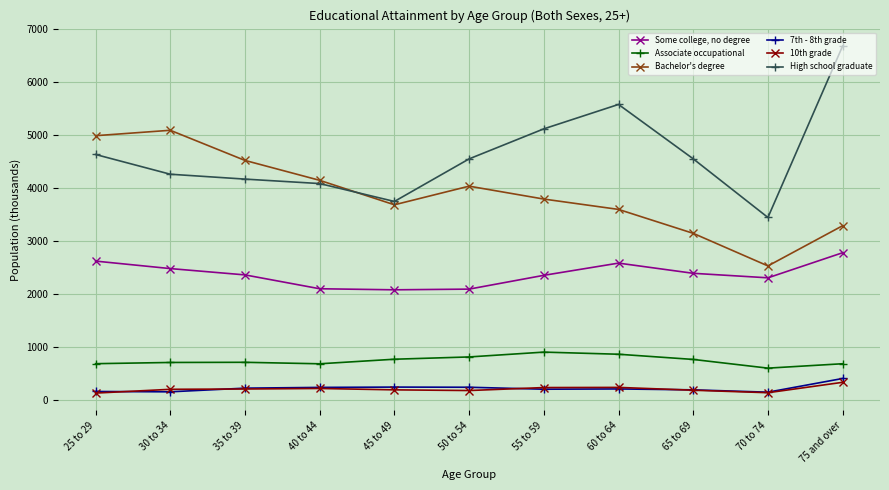

The Bachelor's degree series shows 3593 at 60 to 64. True or false?

True